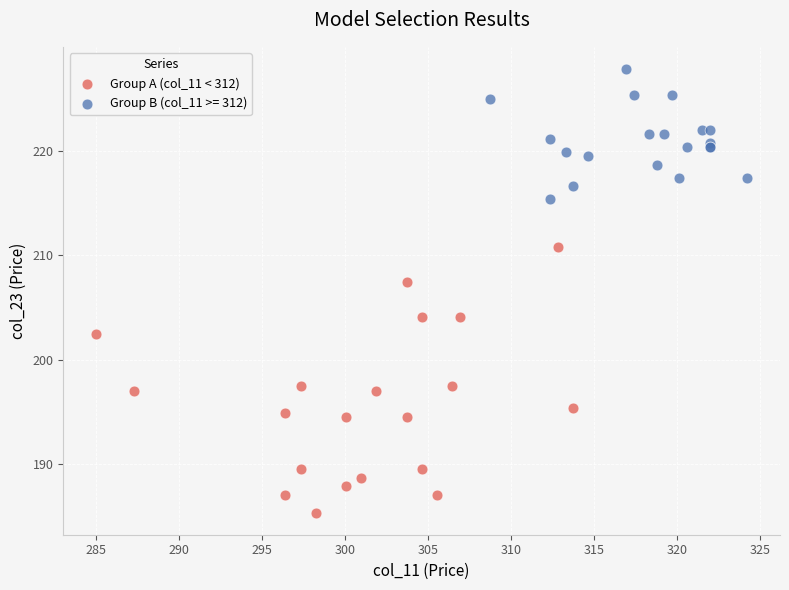

Which series contains the highest Y value?

Group B (col_11 >= 312)